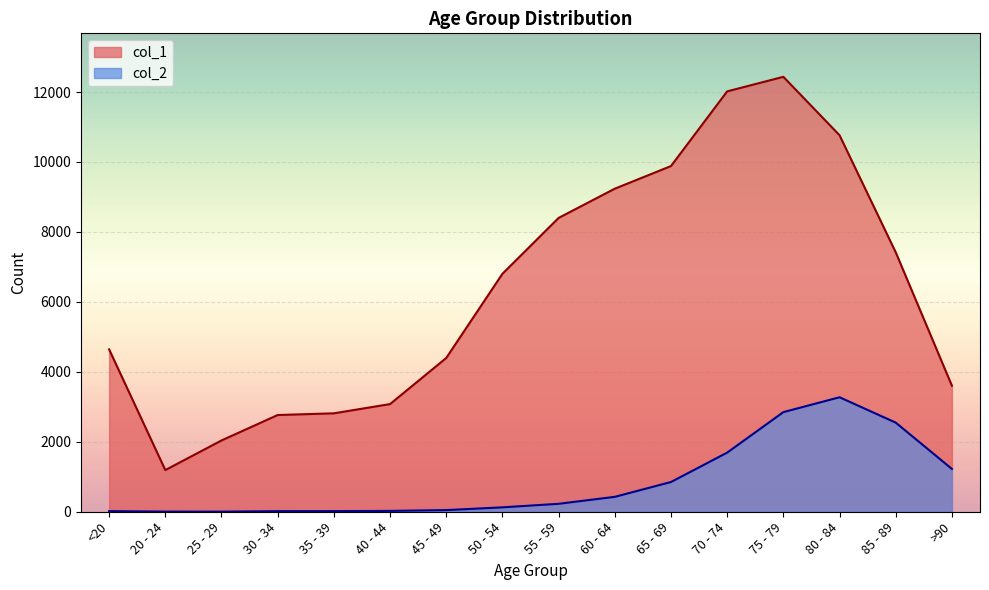

Where does the col_2 series first go above 227?

60 - 64